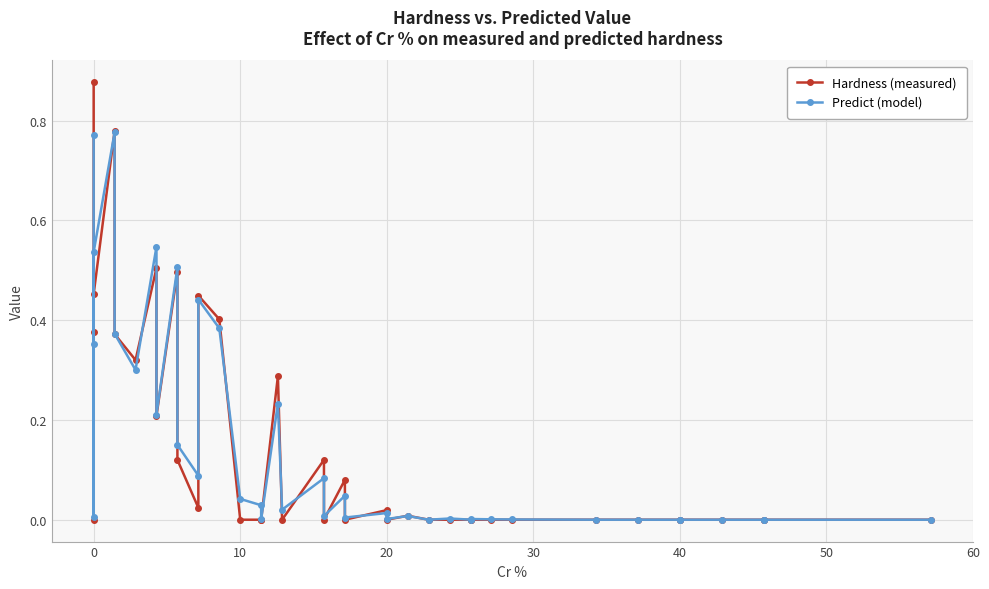

True or false: Hardness (measured) has a value of -0.3 at 36.

False